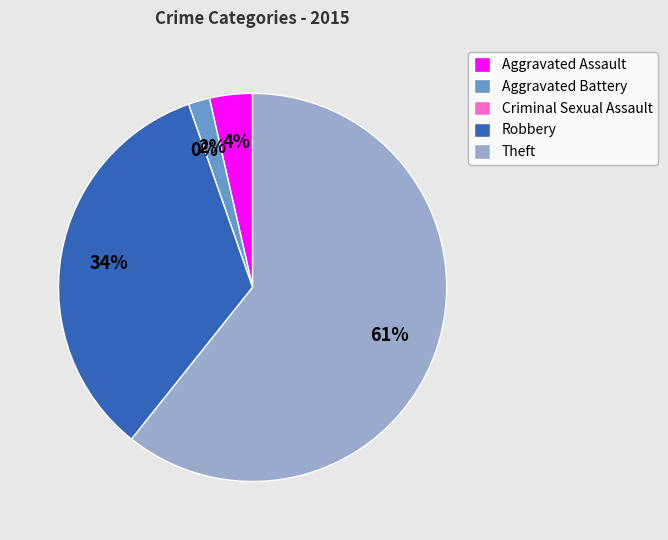

Which has a higher value, Criminal Sexual Assault or Theft?

Theft